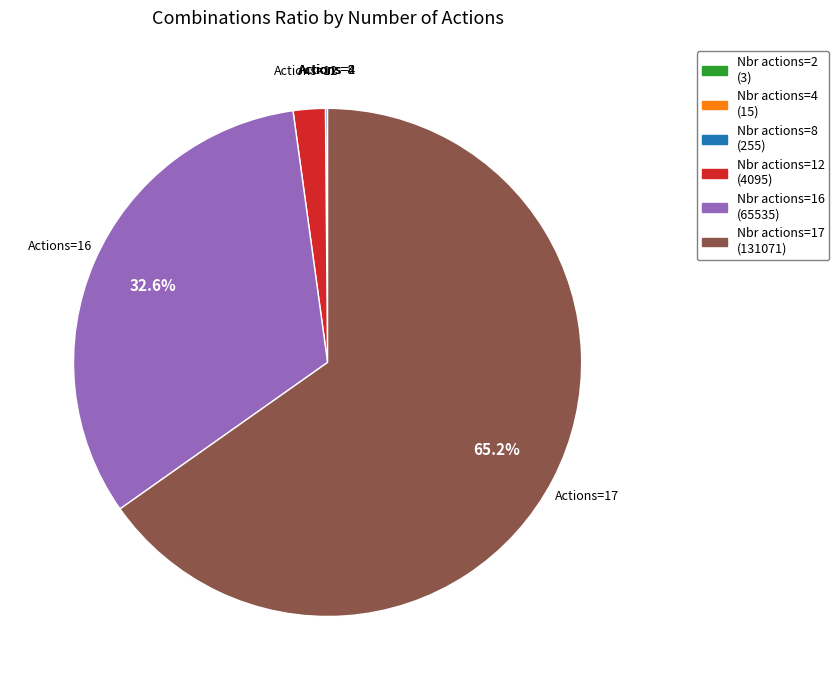

Does any single category account for the majority?

Yes